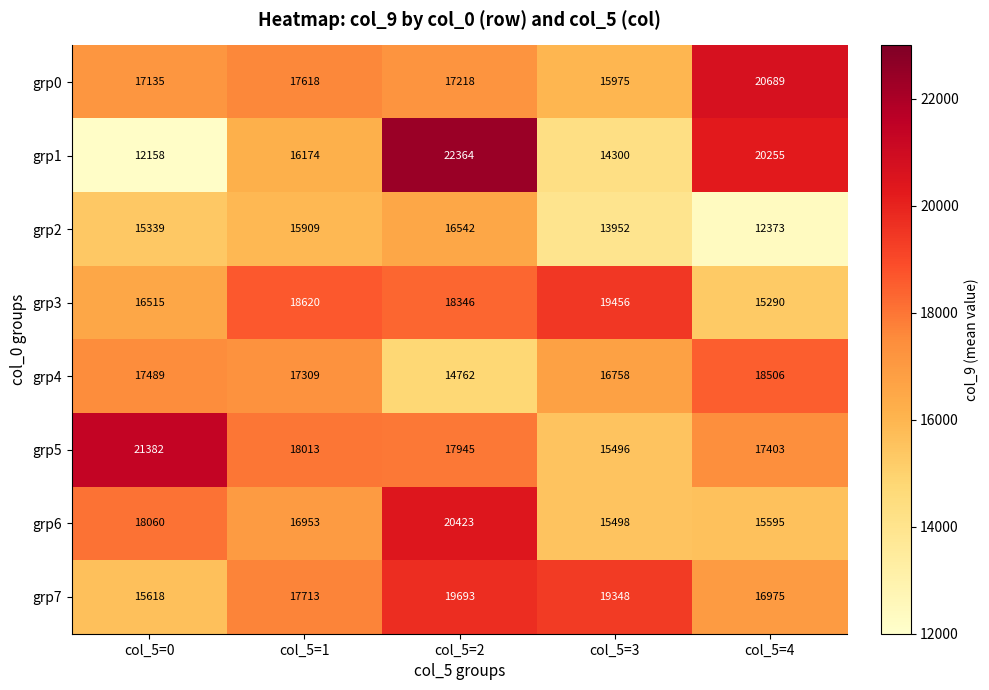

Which category has the highest value across all series?

col_5=2